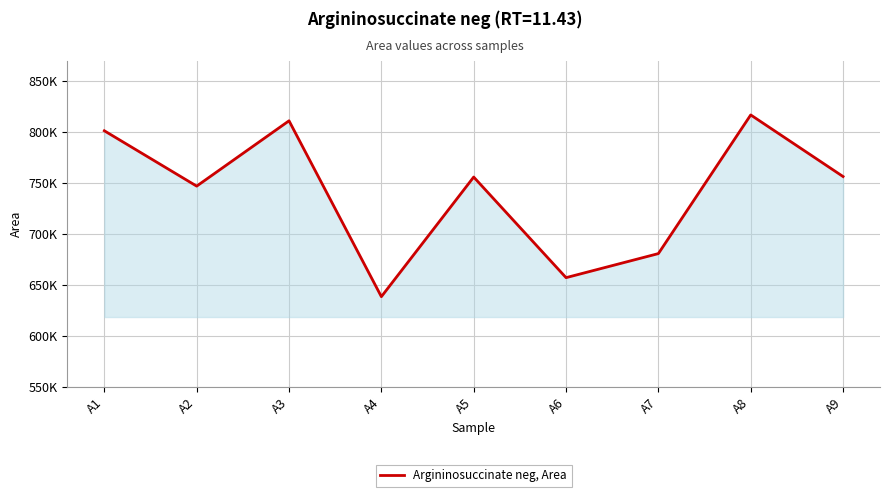

What is the value of the 9th point from the left?

756522